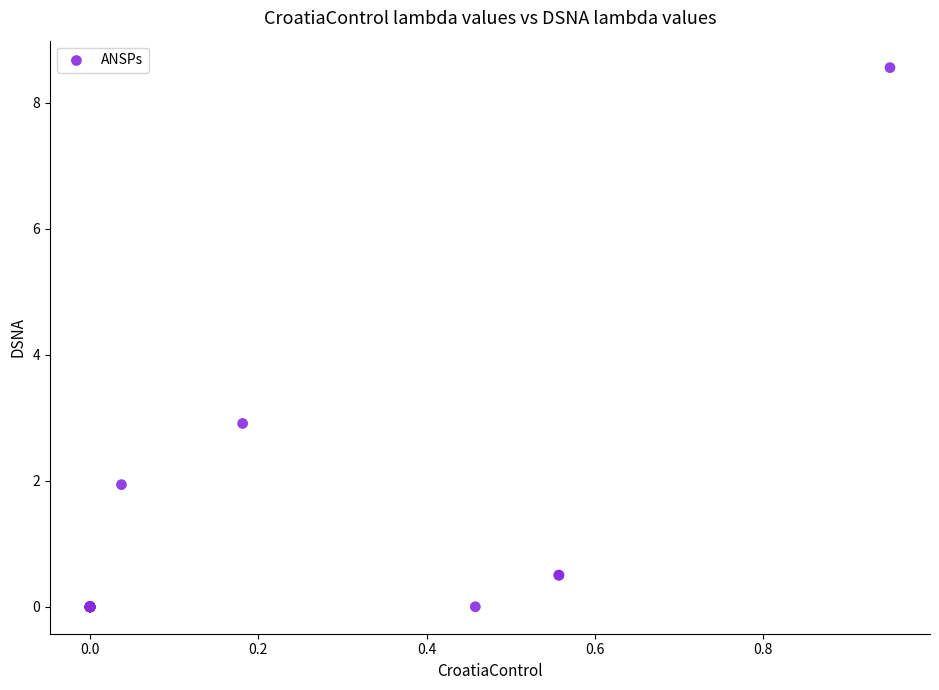

What Y value in the scatter plot is closest to 4?

2.9